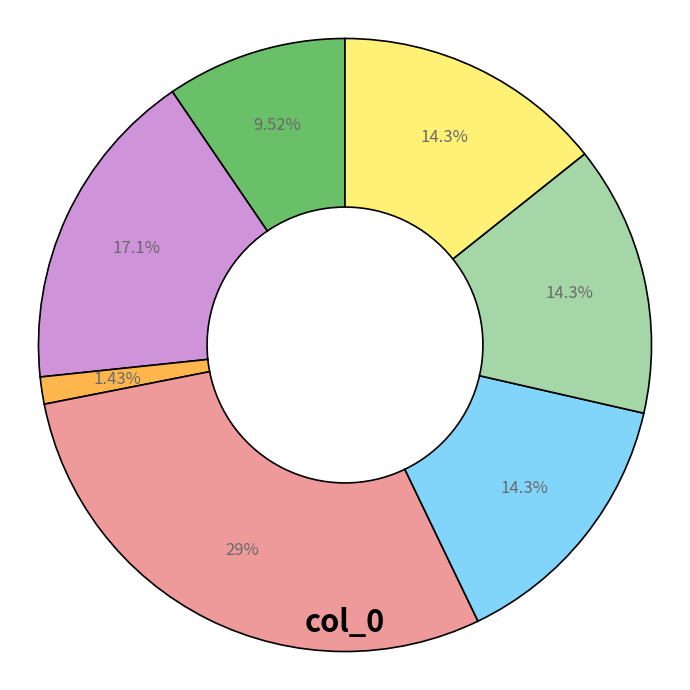

Is there a majority slice in this chart?

No